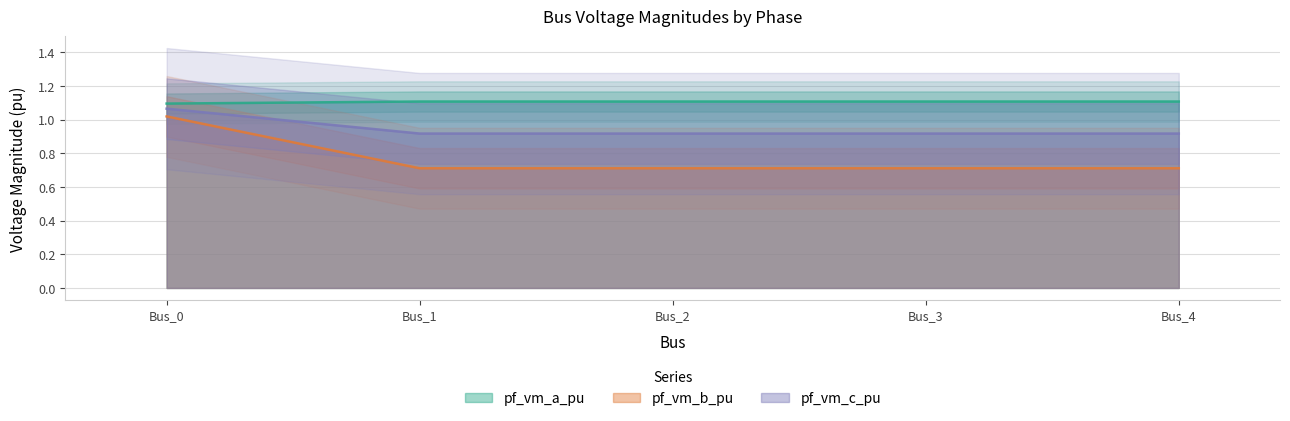

Which series has the widest spread of values?

pf_vm_c_pu